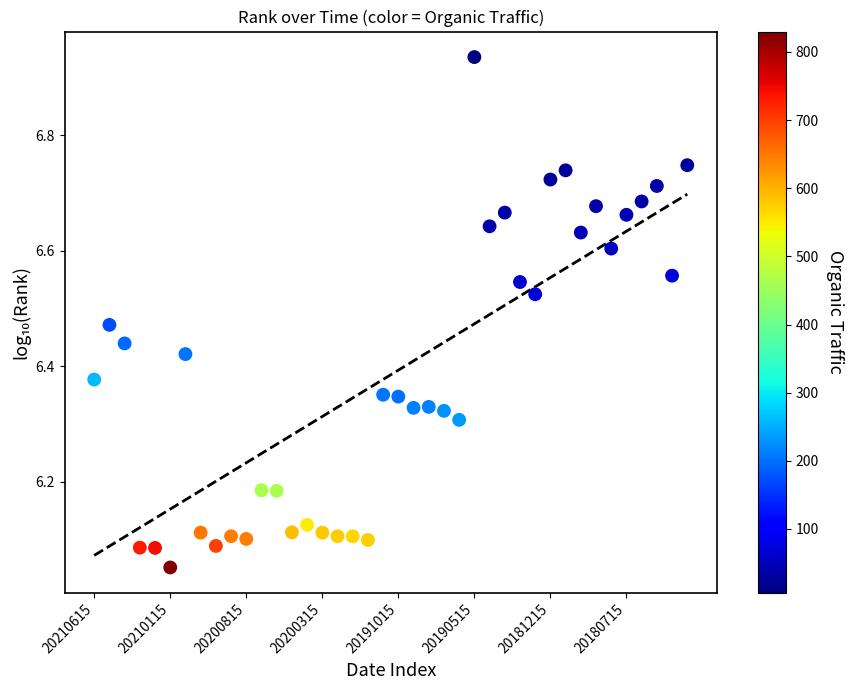

What is the range of Y values (max minus min)?

0.9